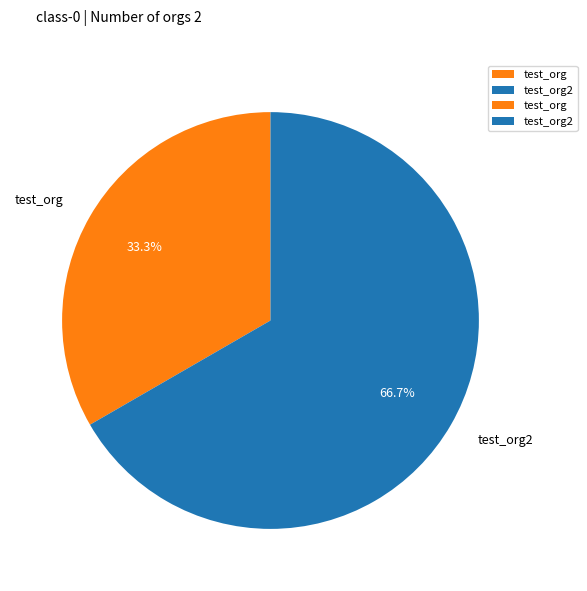

What percentage is the test_org slice, to the nearest percent?

33%